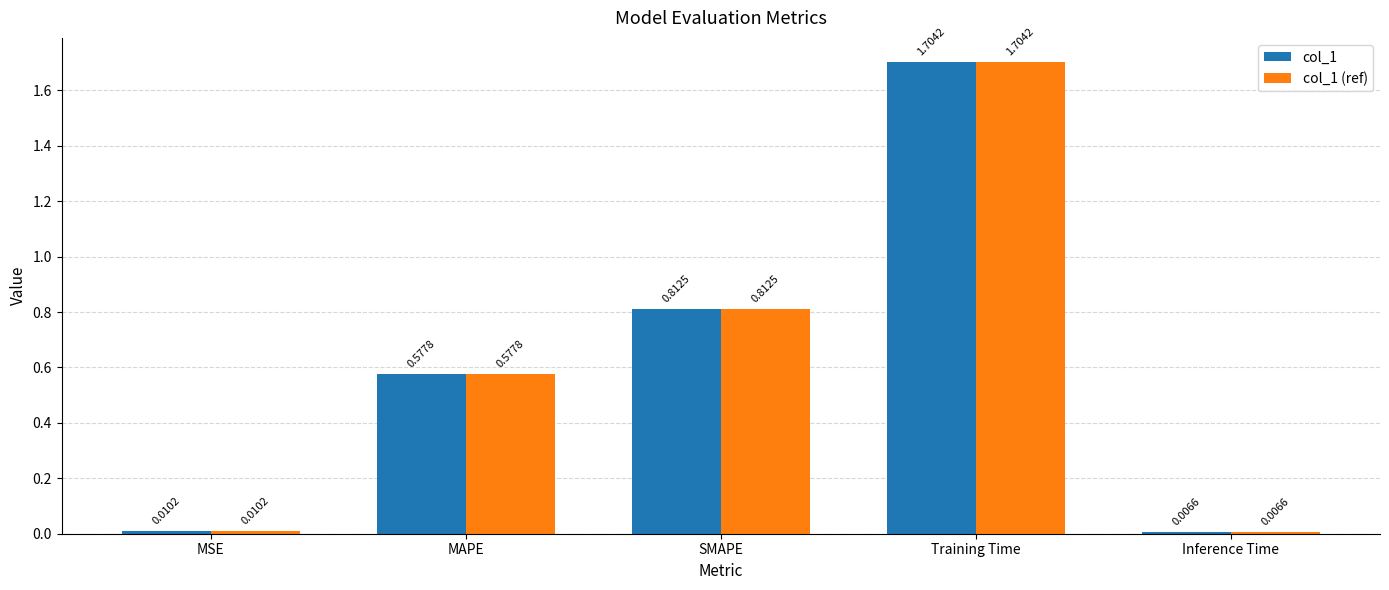

What is the sum of the col_1 (ref) values at Training Time and SMAPE?

2.5